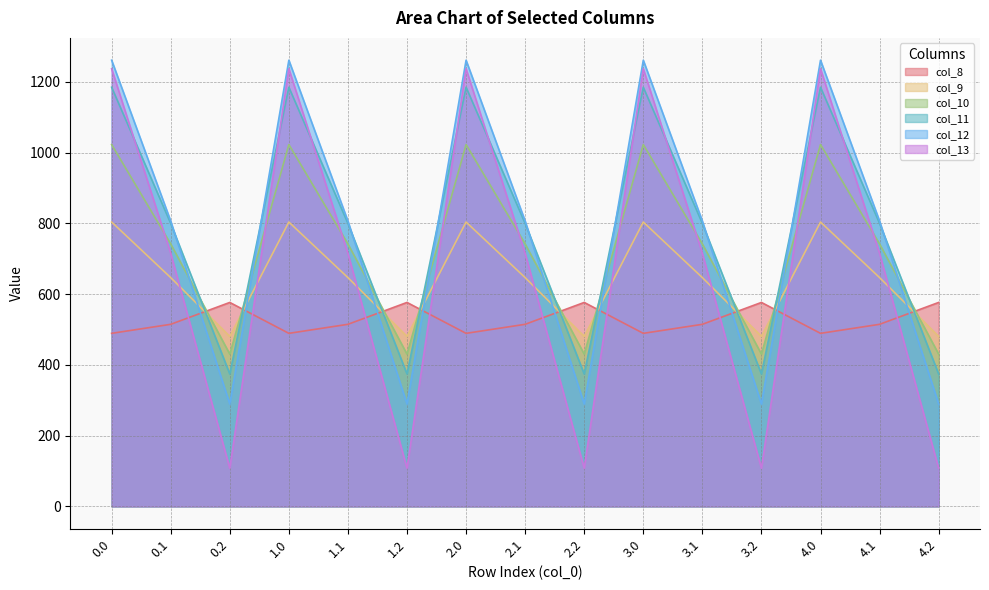

The col_9 series shows 646.9 at 3.1. True or false?

True